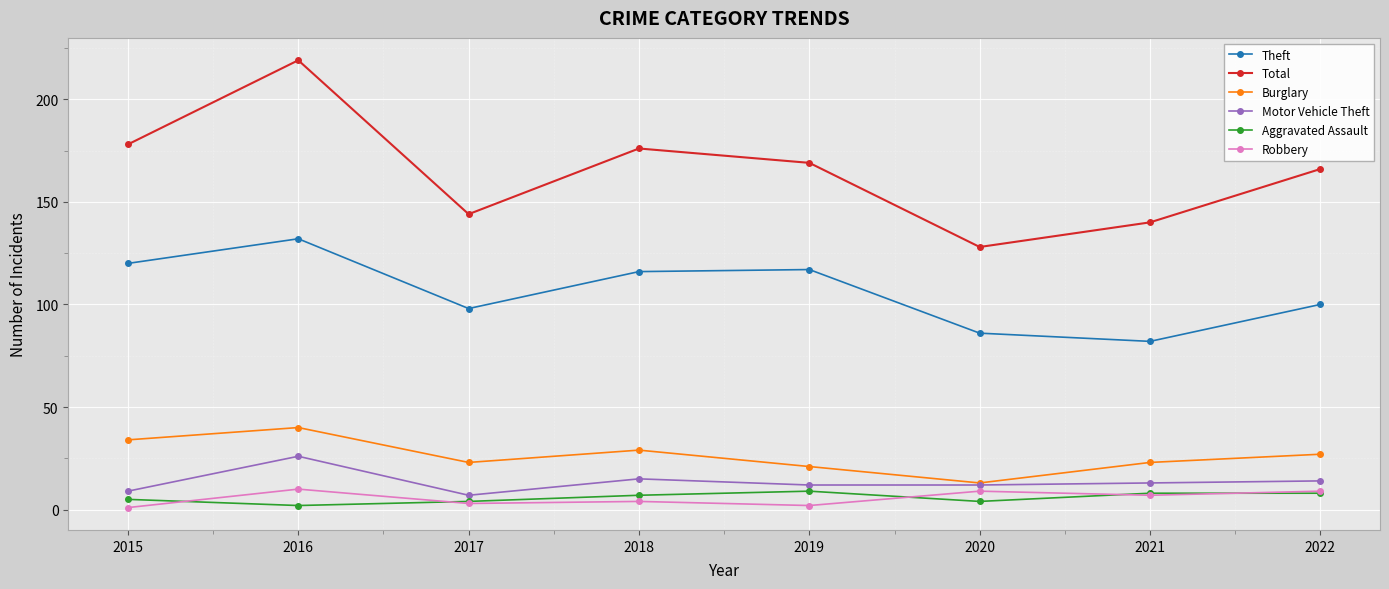

Rank the series at 2018 from lowest to highest value.

Robbery, Aggravated Assault, Motor Vehicle Theft, Burglary, Theft, Total